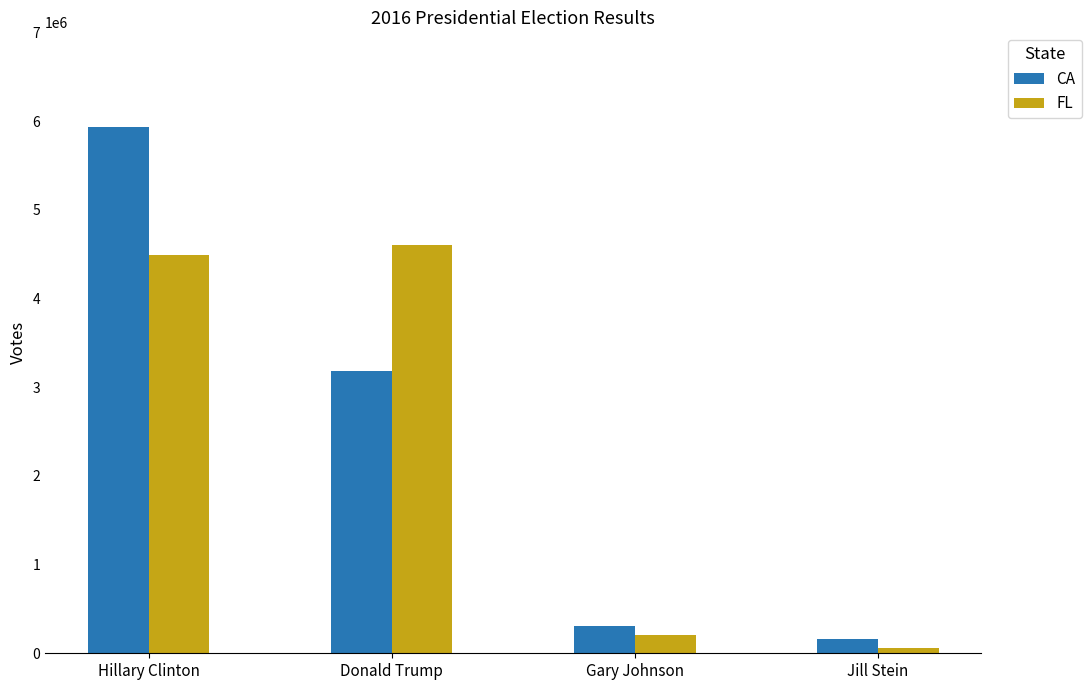

Between Donald Trump and Jill Stein, which series saw the biggest shift?

FL